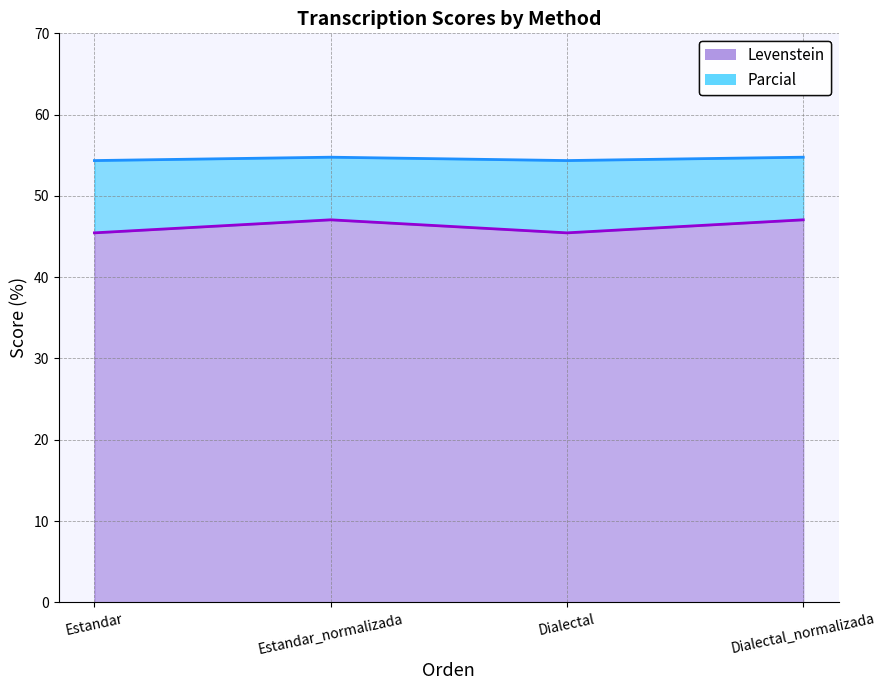

List the series in order of their overall mean, highest first.

Parcial, Levenstein